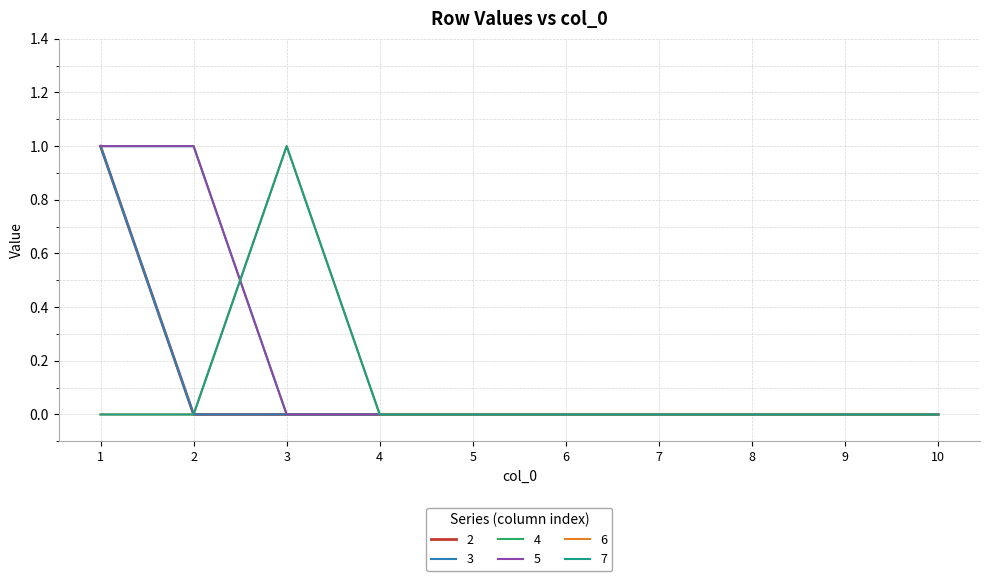

True or false: 6 and 4 cross at least once.

True